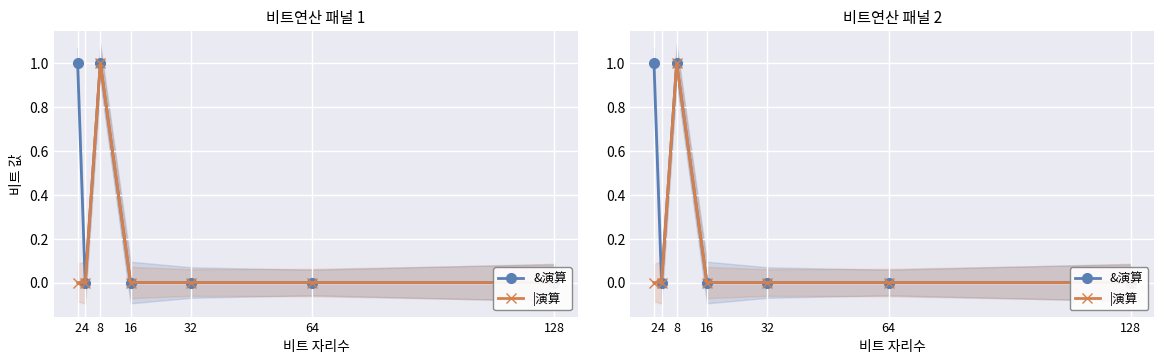

At which category does |演算 reach its first local peak?

8